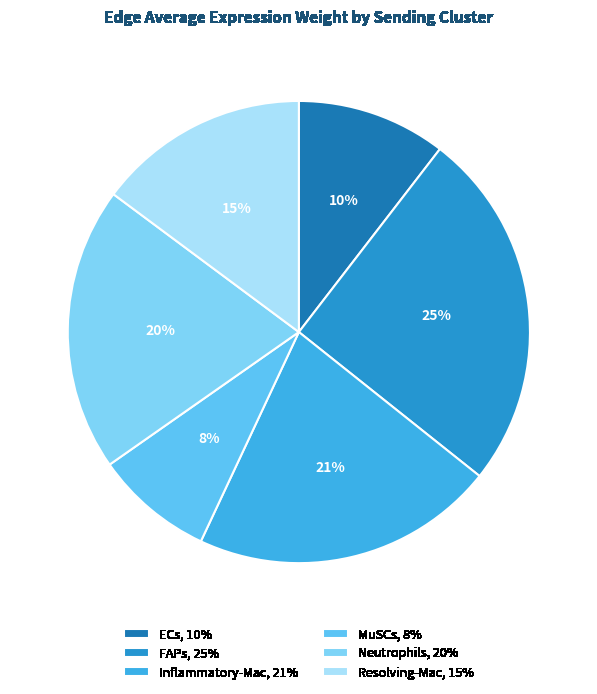

Is there any slice that represents more than half of the pie?

No